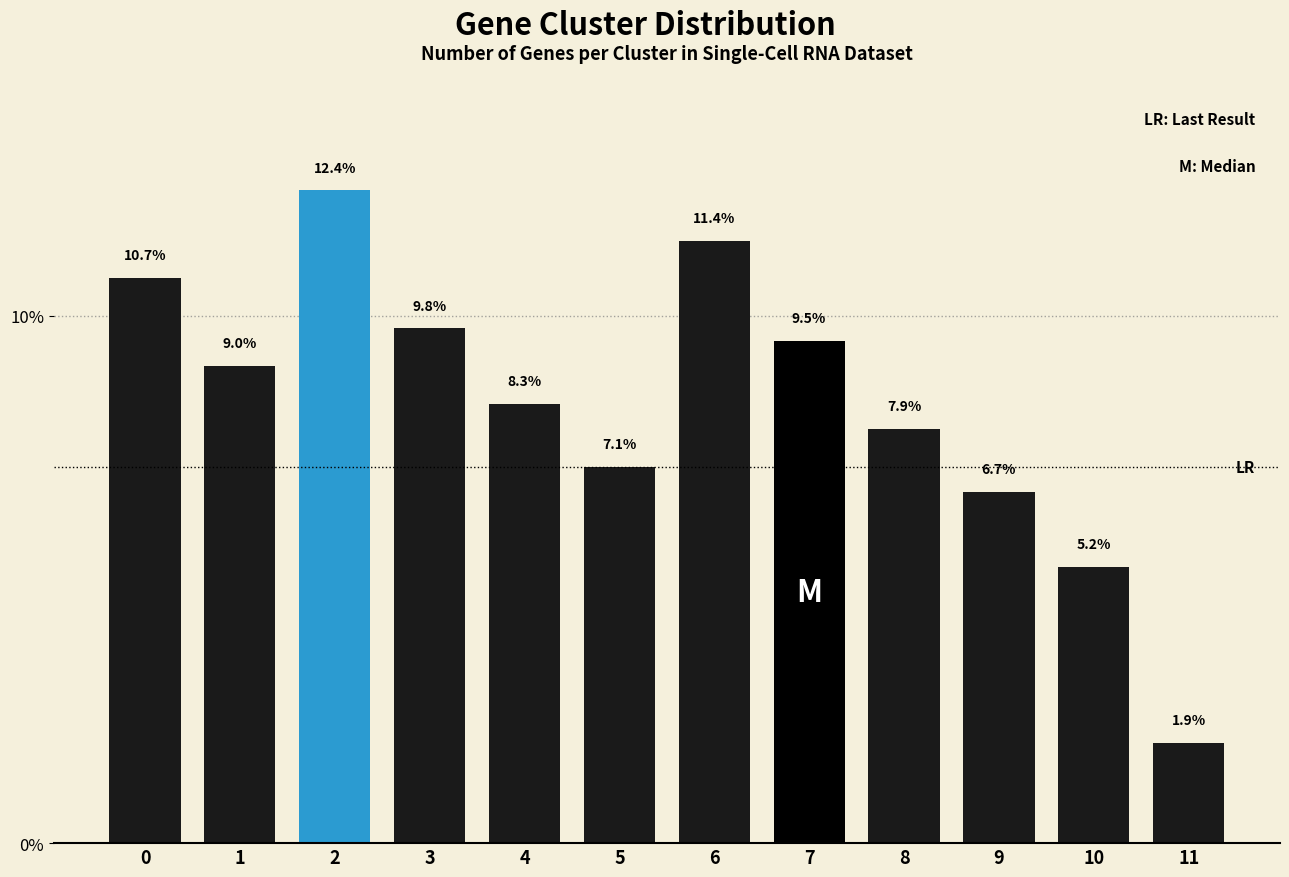

Reading left to right, what are all the values shown in this chart?

10.7	9.0	12.4	9.8	8.3	7.1	11.4	9.5	7.9	6.7	5.2	1.9